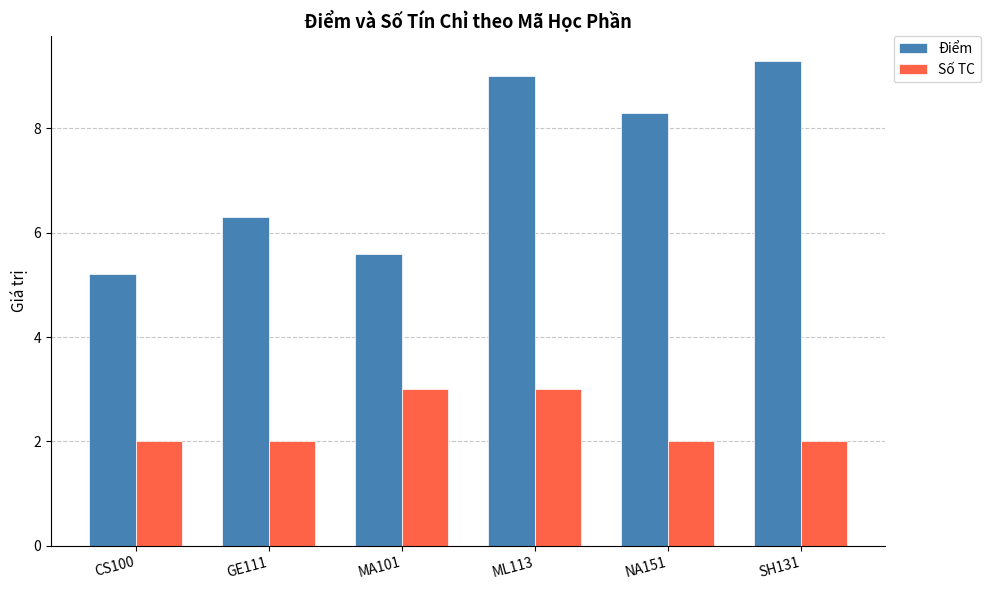

Is the value of Điểm at SH131 greater than the value of Số TC at CS100?

Yes